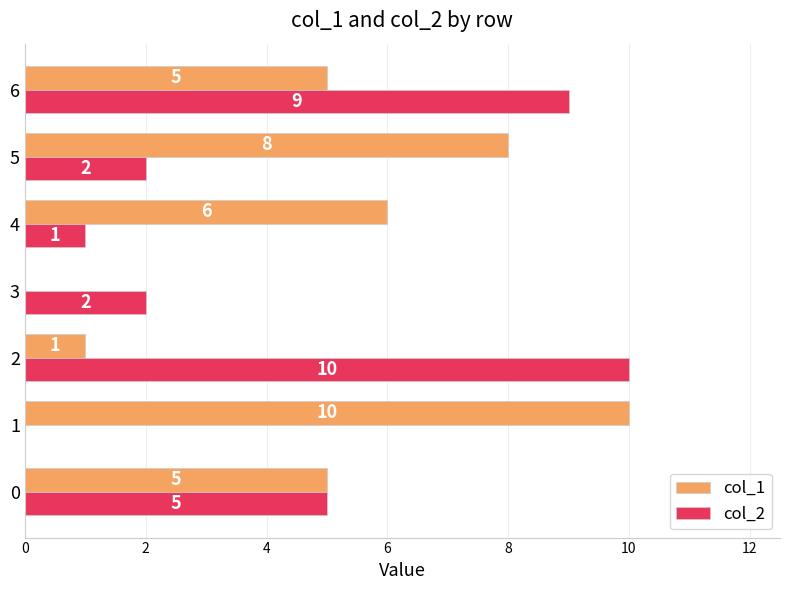

What is the sum of all col_2 values?

29